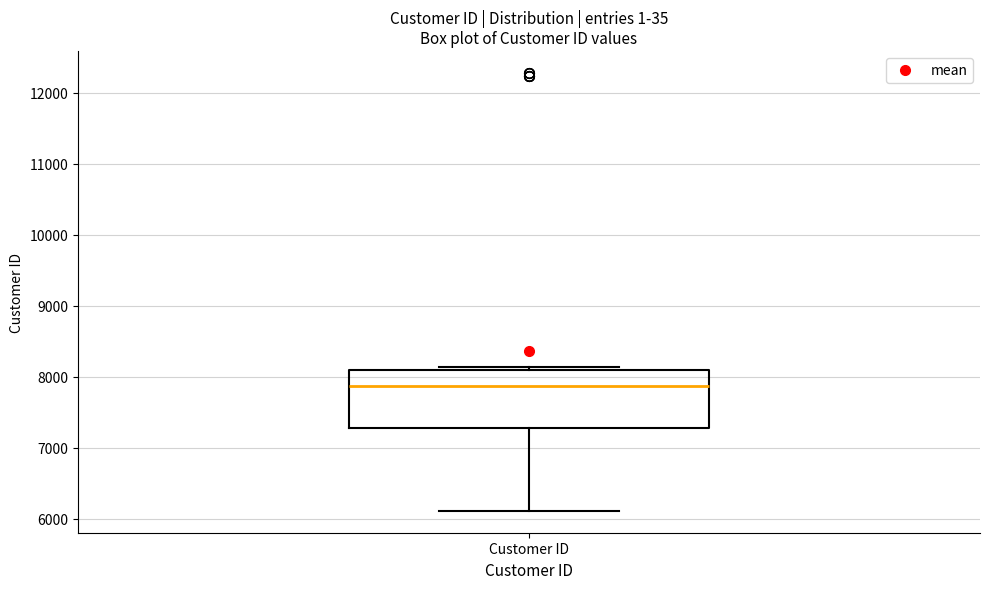

Where is the lower edge of the box for Customer ID on the y-axis? The values are not printed on the chart, so give them approximately, as read against the axis.

7300